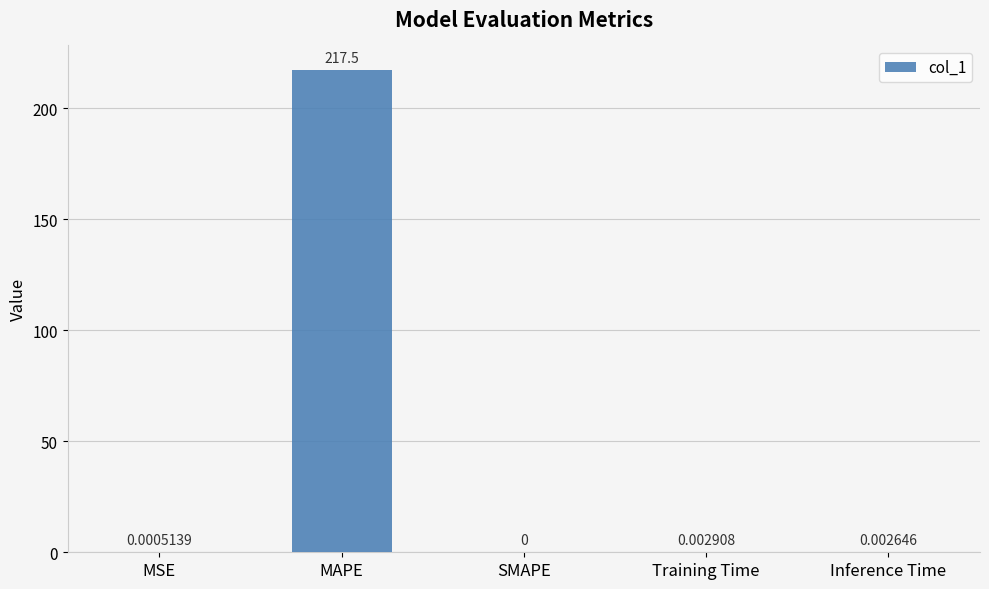

The value at MSE is 0.0. True or false?

True